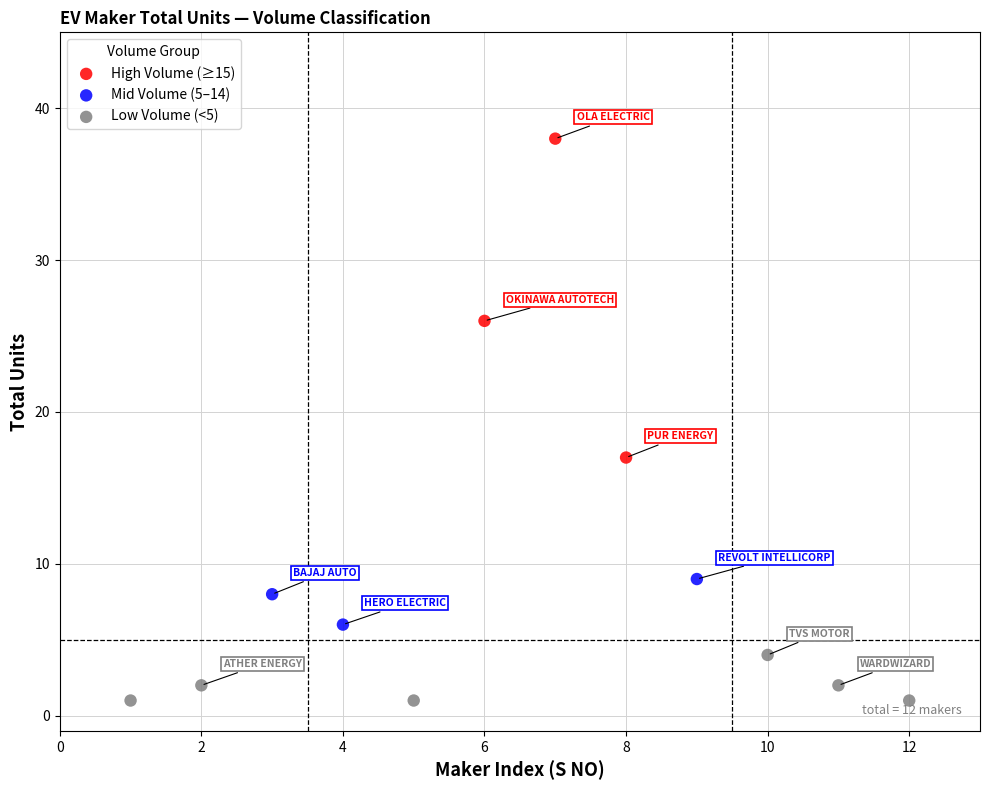

Which series reaches the minimum Y coordinate?

Low Volume (<5)